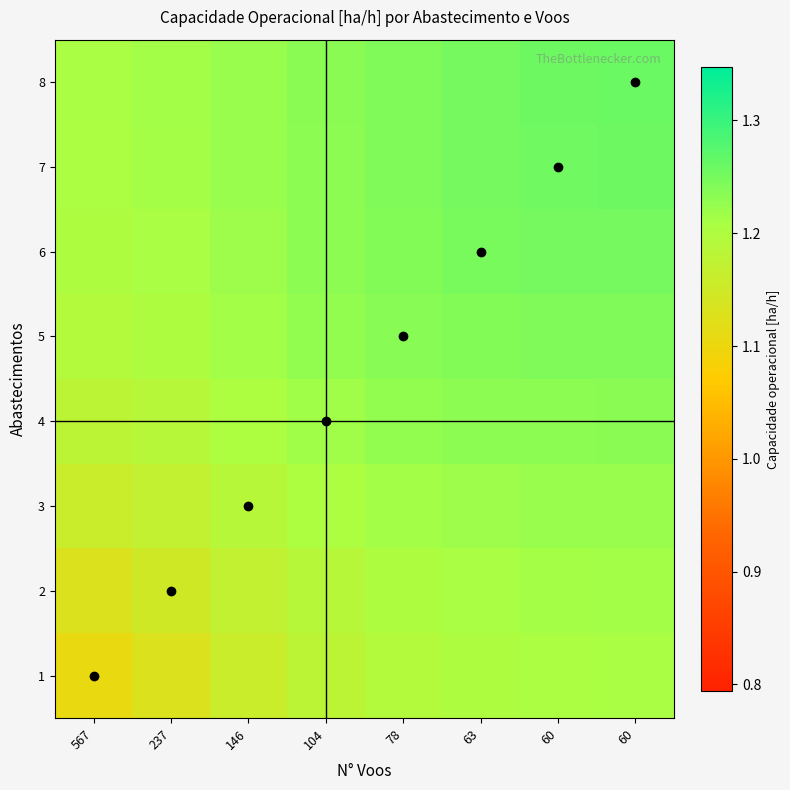

At which category does the chart reach its peak across all series?

60